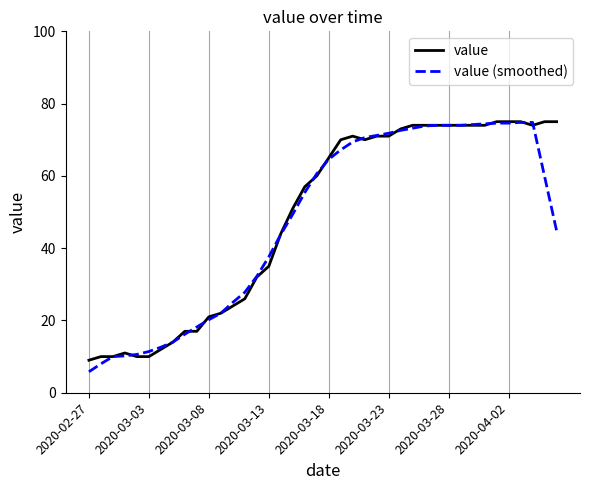

How many values in the value (smoothed) series are below 59?

20